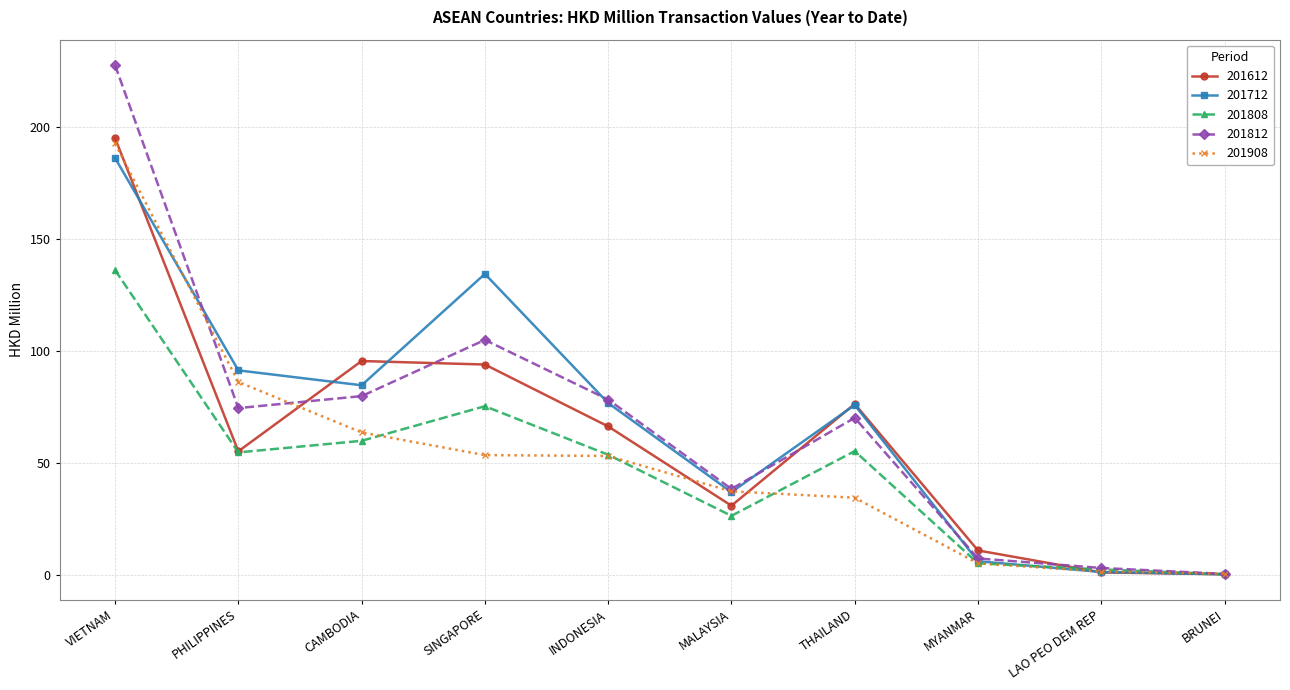

What is the total value across all series at VIETNAM?

938.2